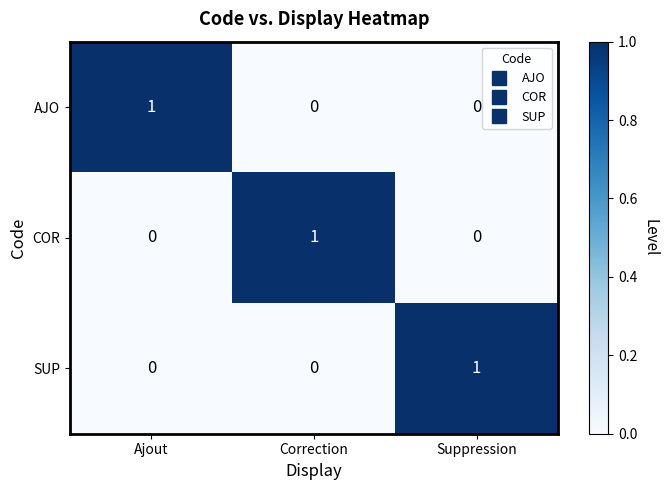

At how many categories does at least one series exceed 0?

3